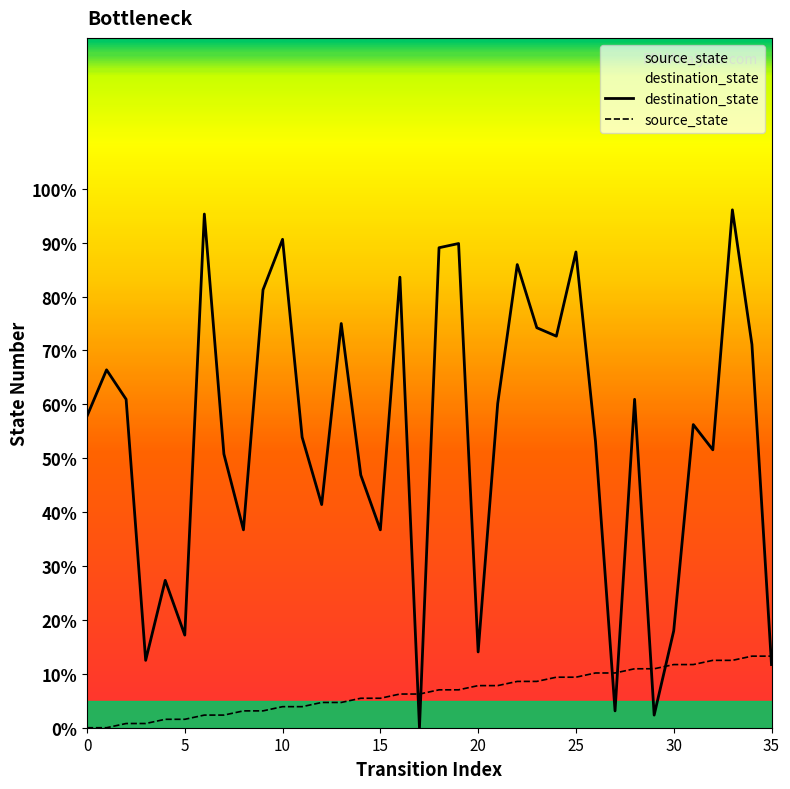

What is the sum of the source_state values at 0 and 34?

13.3